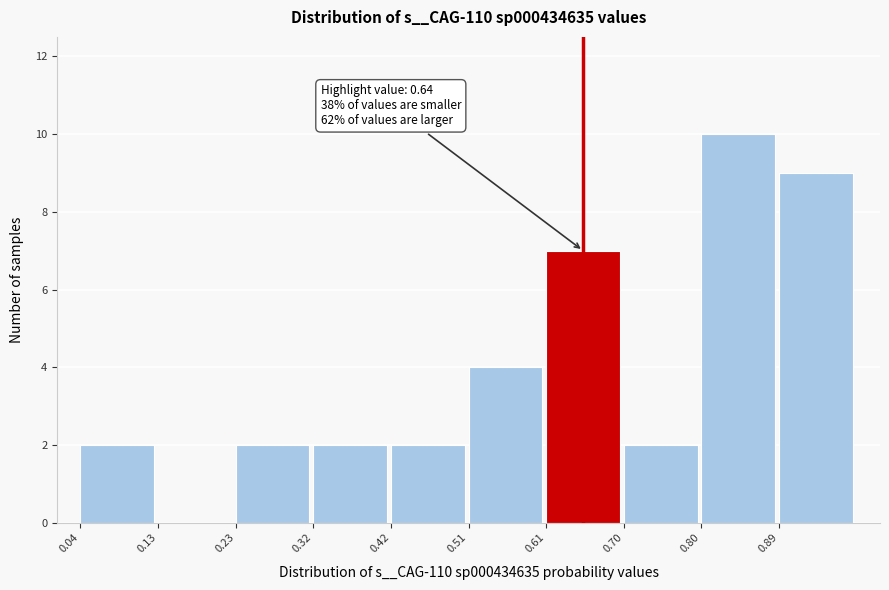

Which range on the x-axis has the tallest bar?

0.80 to 0.89